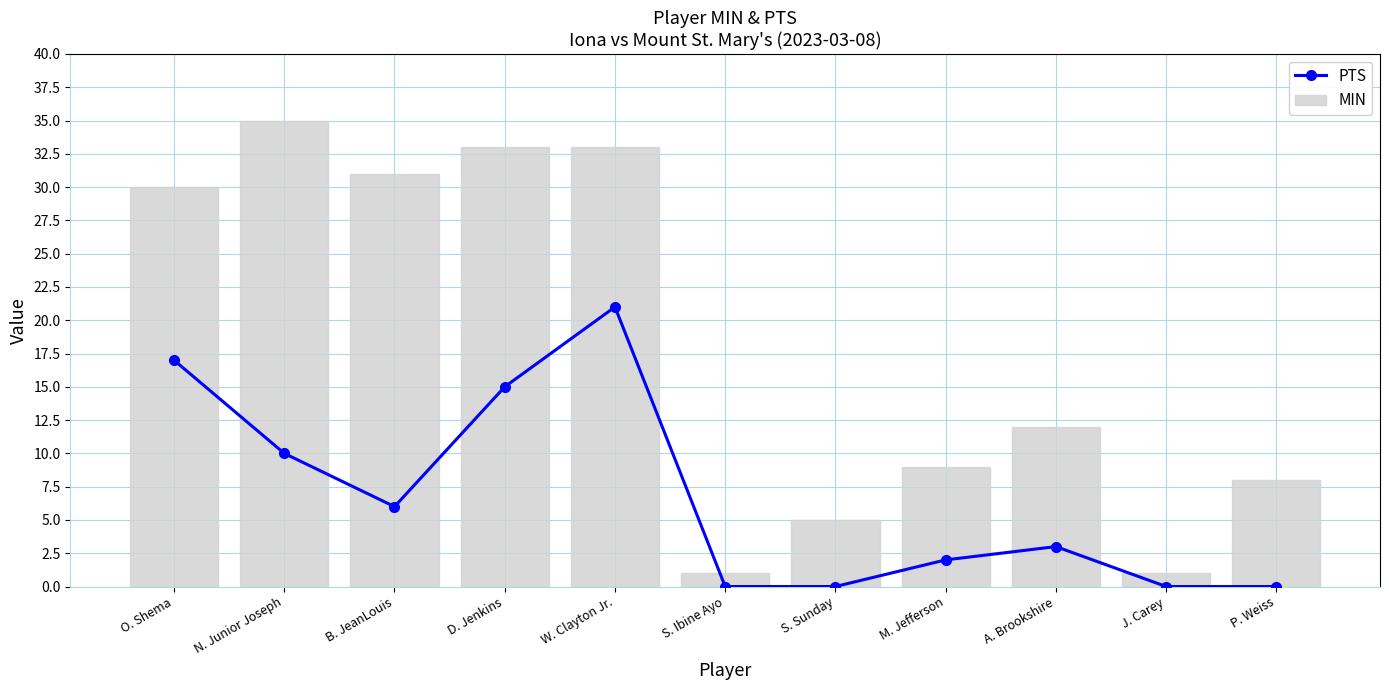

Reading left to right, transcribe all the data shown in this chart.

PTS: O. Shema=17	N. Junior Joseph=10	B. JeanLouis=6	D. Jenkins=15	W. Clayton Jr.=21	S. Ibine Ayo=0	S. Sunday=0	M. Jefferson=2	A. Brookshire=3	J. Carey=0	P. Weiss=0
MIN: O. Shema=30	N. Junior Joseph=35	B. JeanLouis=31	D. Jenkins=33	W. Clayton Jr.=33	S. Ibine Ayo=1	S. Sunday=5	M. Jefferson=9	A. Brookshire=12	J. Carey=1	P. Weiss=8